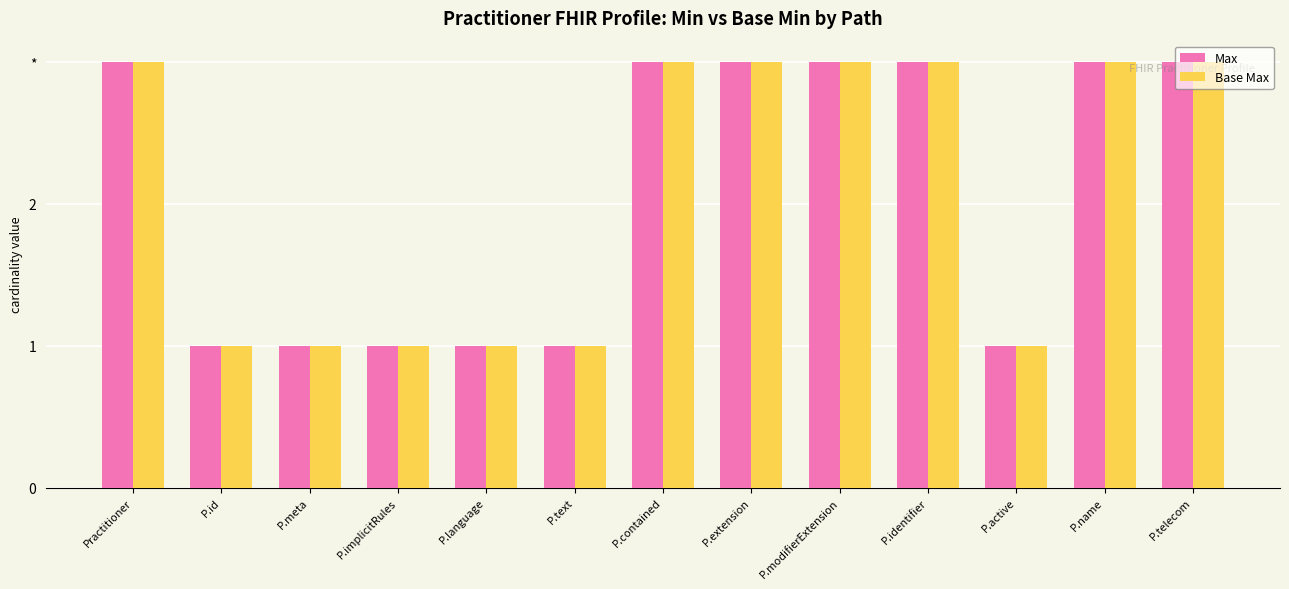

What are all the series names shown in the legend?

Max, Base Max